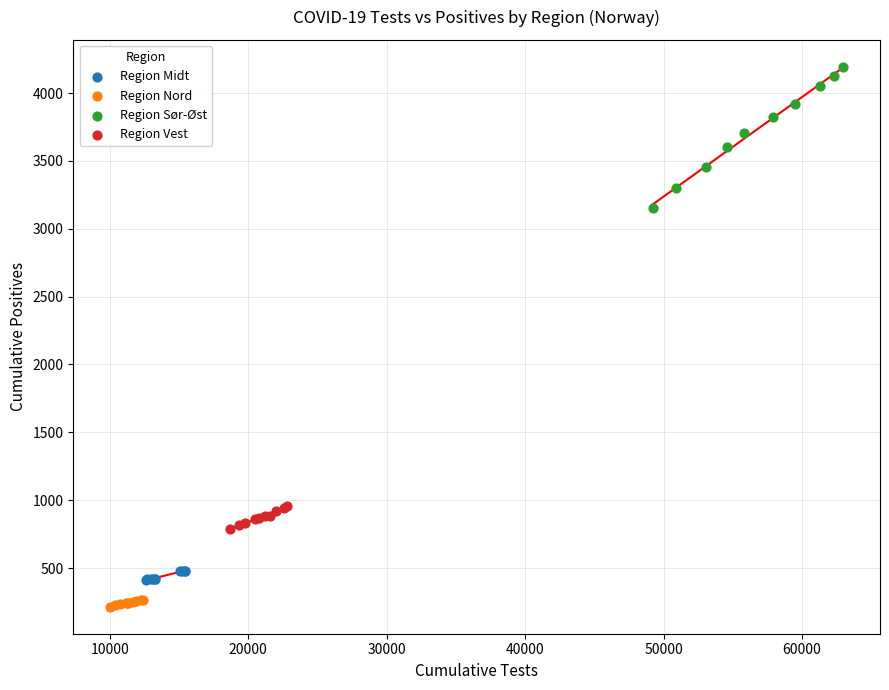

Which series has the widest spread of Y values?

Region Sør-Øst